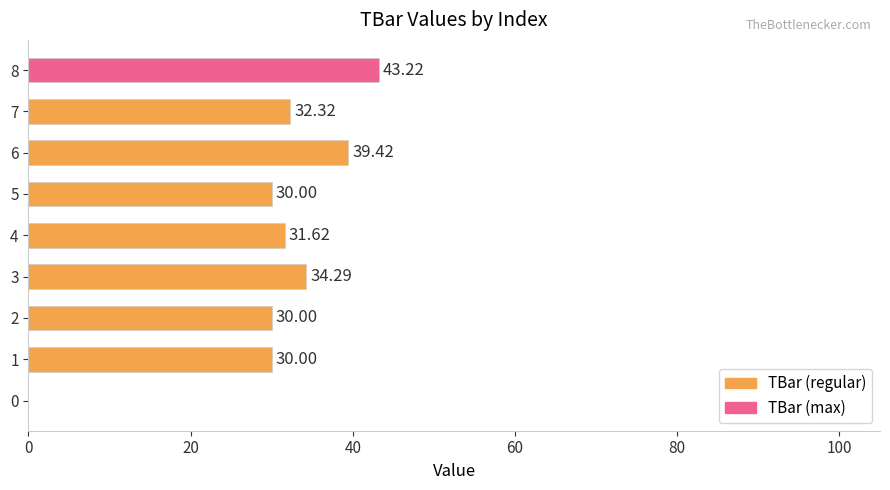

What is the average value?

30.1